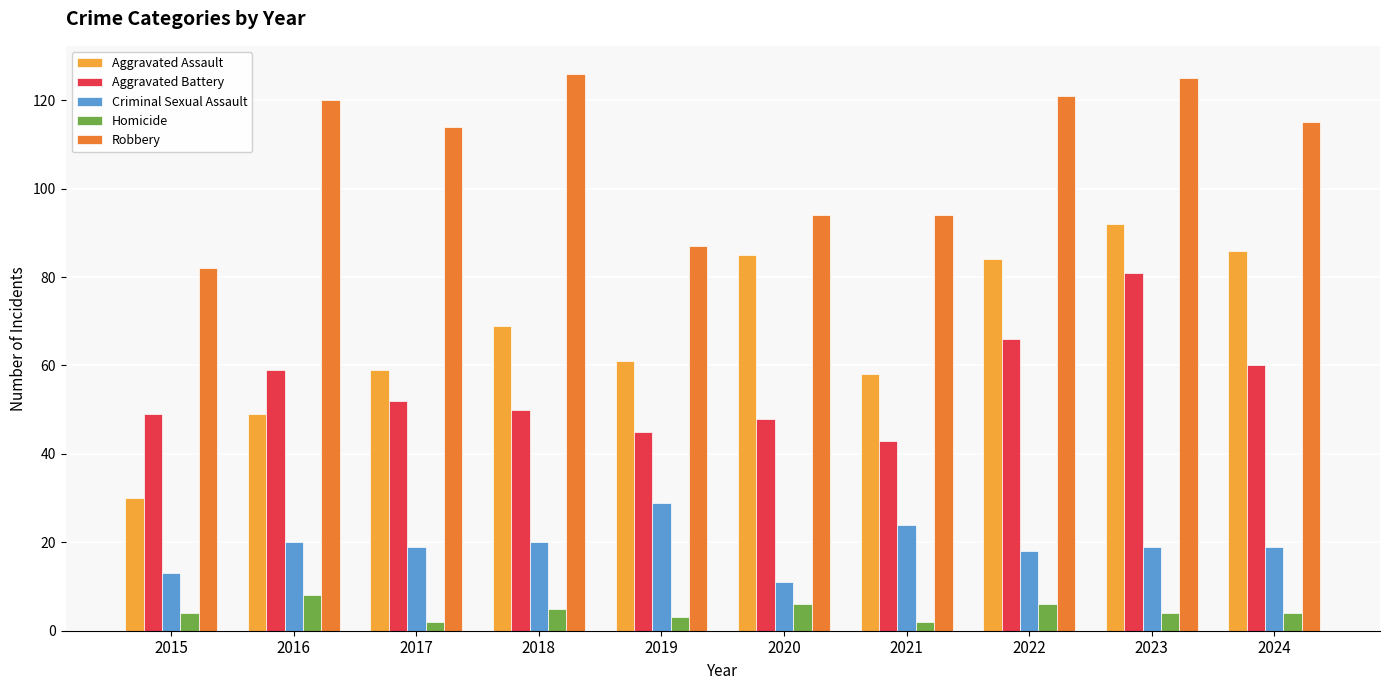

How many data points does each series have?

10